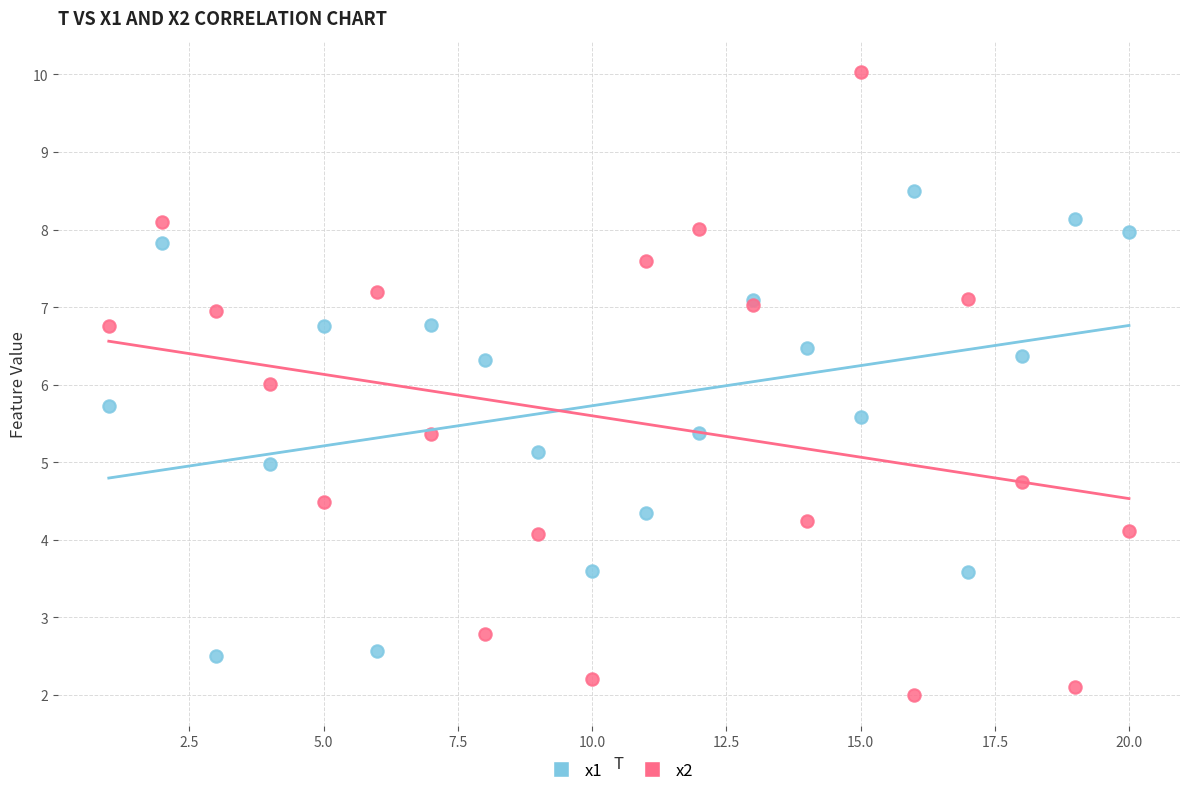

What is the X range (max minus min) for the scatter plot?

19.0